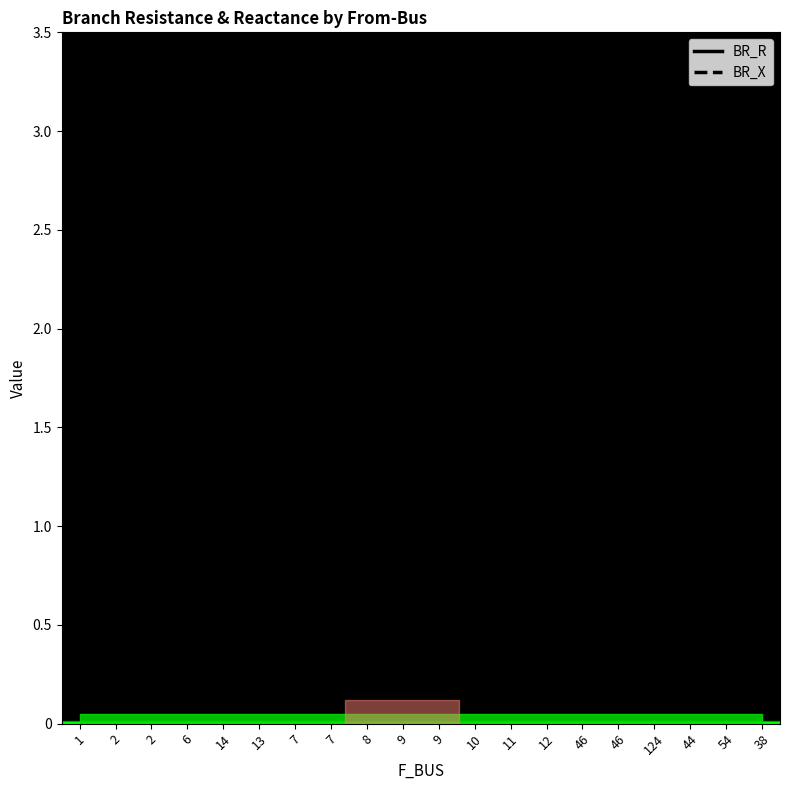

List the series in order of their overall mean, lowest first.

BR_X, BR_R